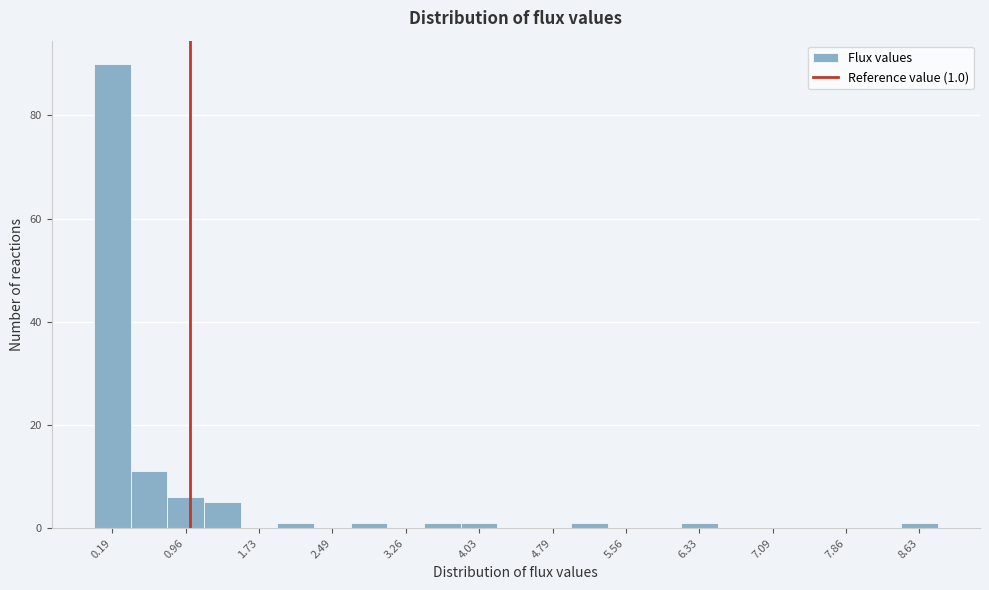

Around what value on the x-axis is the tallest bar? Give the approximate position of its centre, as read against the axis.

0.2